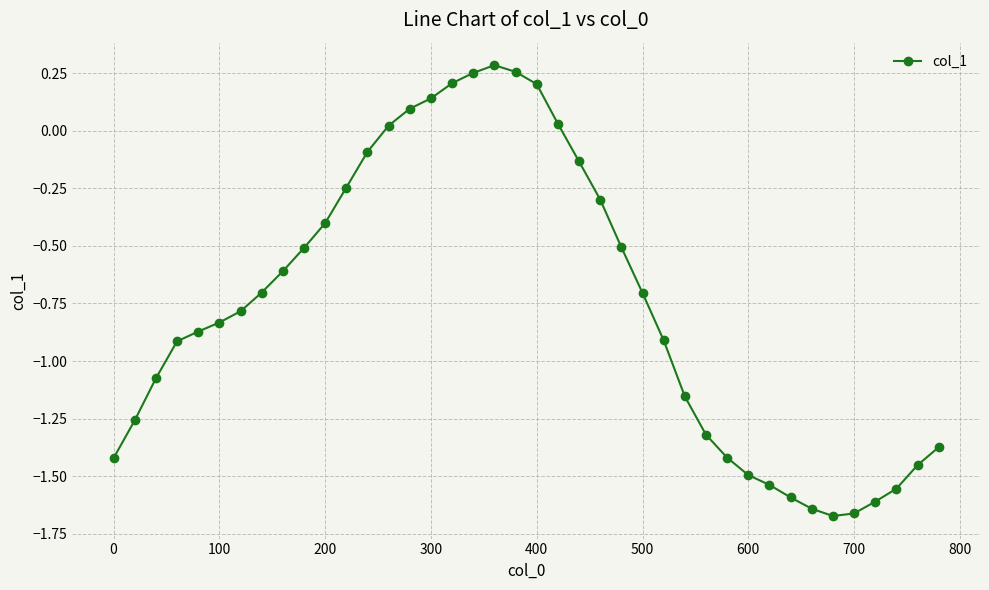

How many data points are less than 0?

31